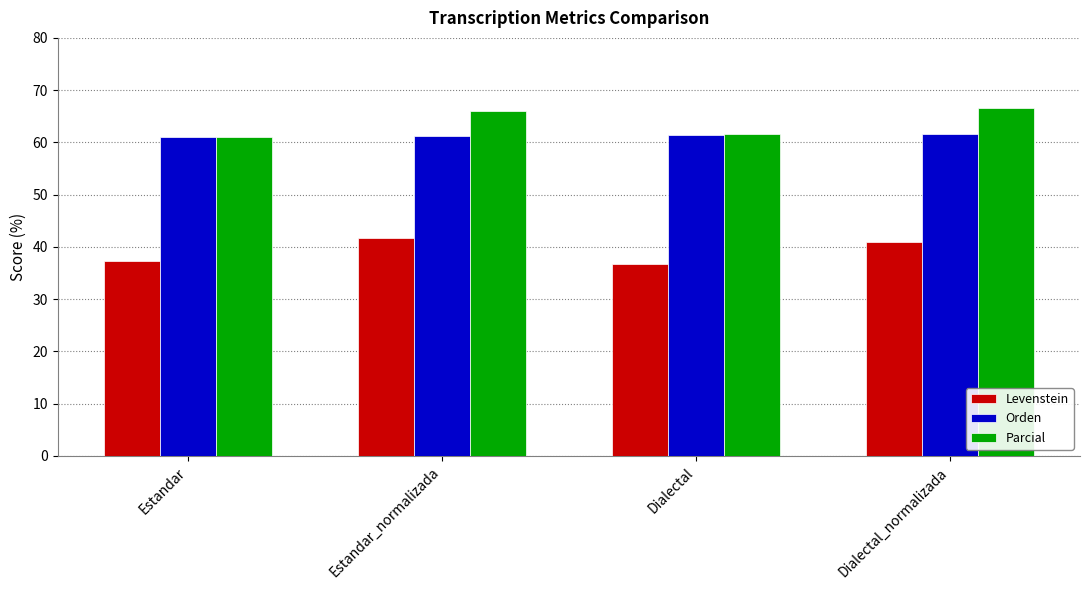

Rank the series at Dialectal_normalizada from highest to lowest value.

Parcial, Orden, Levenstein